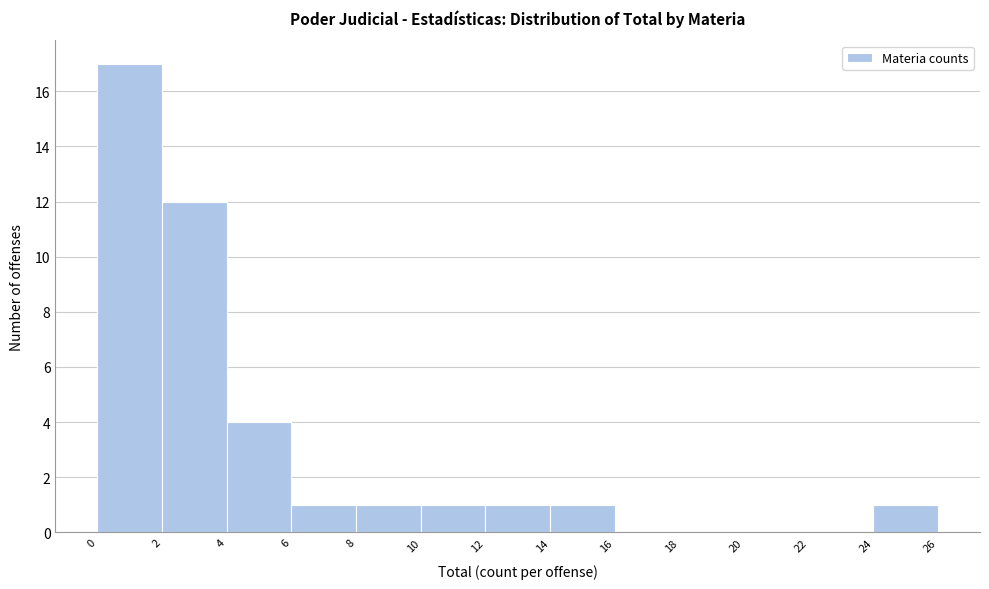

How tall is the bar that spans 12 to 14 on the x-axis? The values are not printed on the chart, so give them approximately, as read against the axis.

1